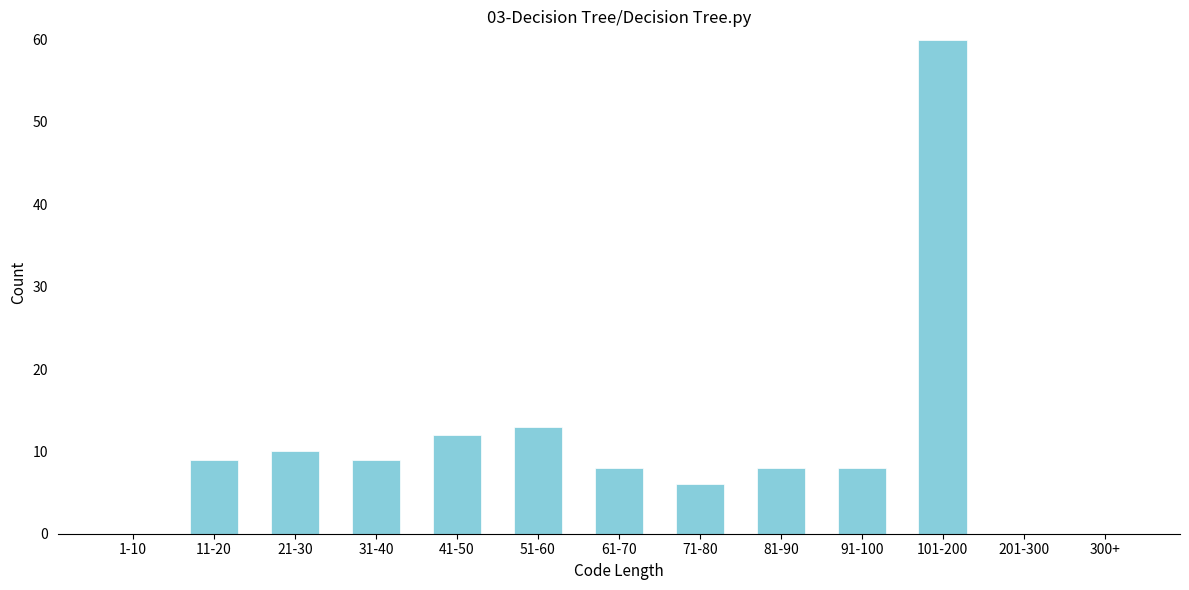

Reading left to right, extract all data points from this chart.

1-10=0	11-20=9	21-30=10	31-40=9	41-50=12	51-60=13	61-70=8	71-80=6	81-90=8	91-100=8	101-200=60	201-300=0	300+=0